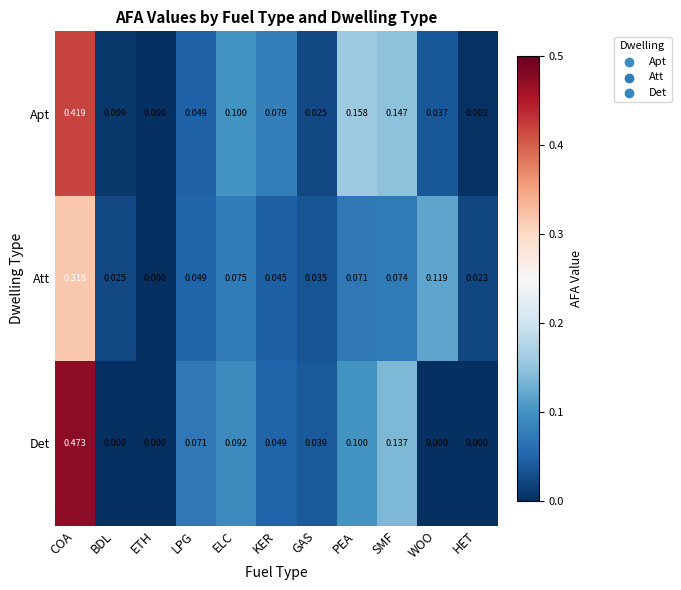

List the series in order of their overall mean, highest first.

Apt, Det, Att